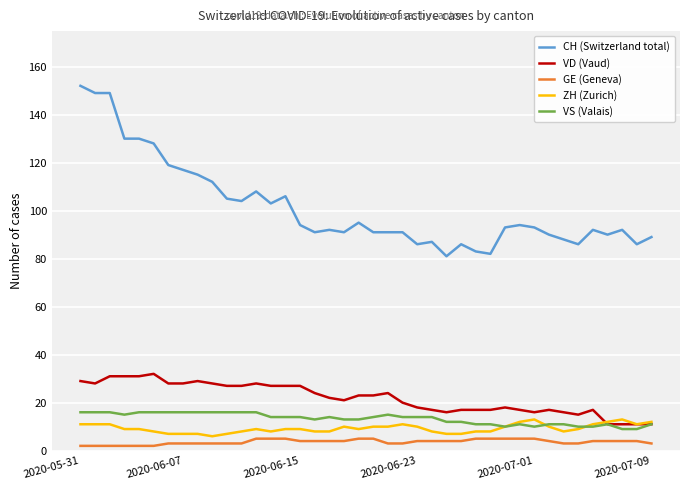

What is the maximum value for ZH (Zurich)?

13